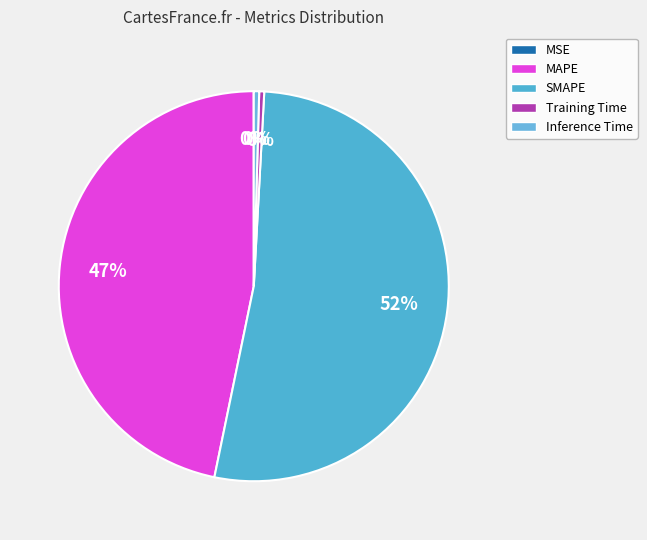

To the nearest percent, what is the average slice percentage?

20%